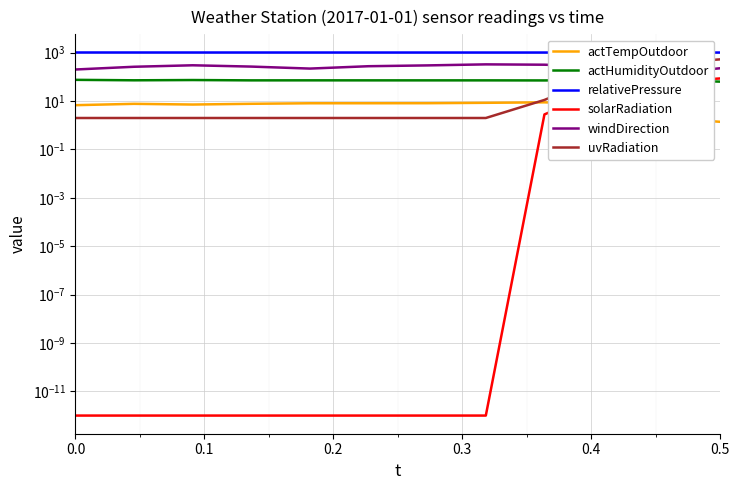

At which category does actHumidityOutdoor reach its first local peak?

0.1